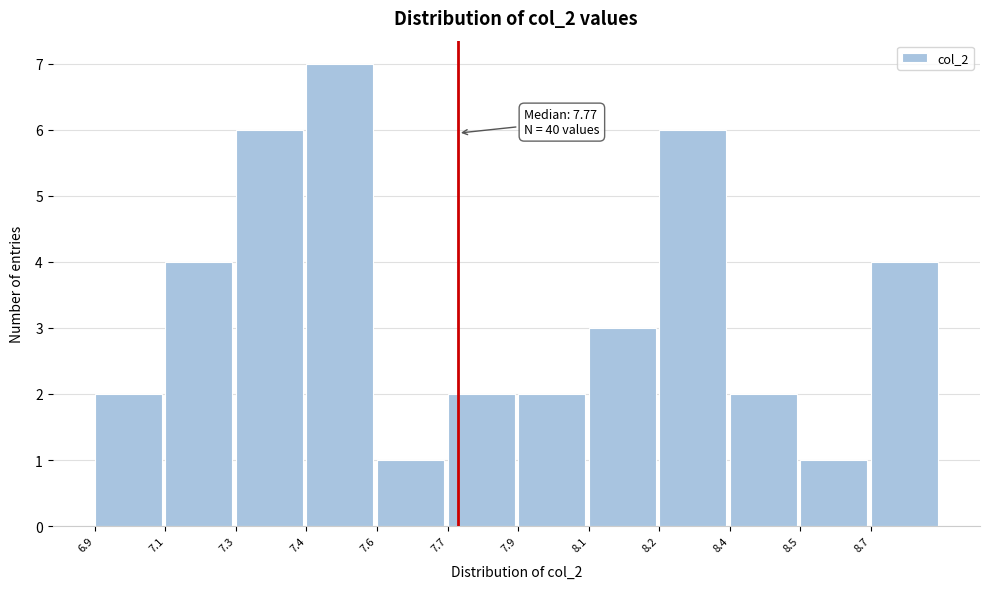

Reading left to right, list all the values displayed in this chart.

2	4	6	7	1	2	2	3	6	2	1	4